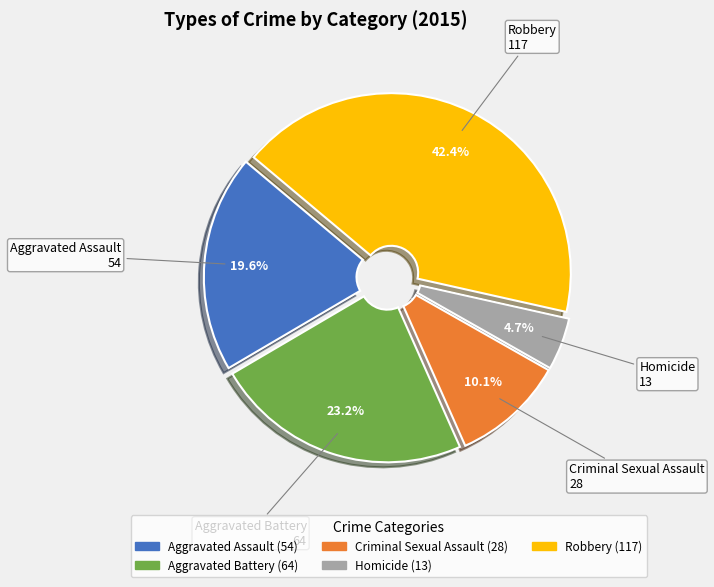

Does Robbery represent more than half of the total?

No